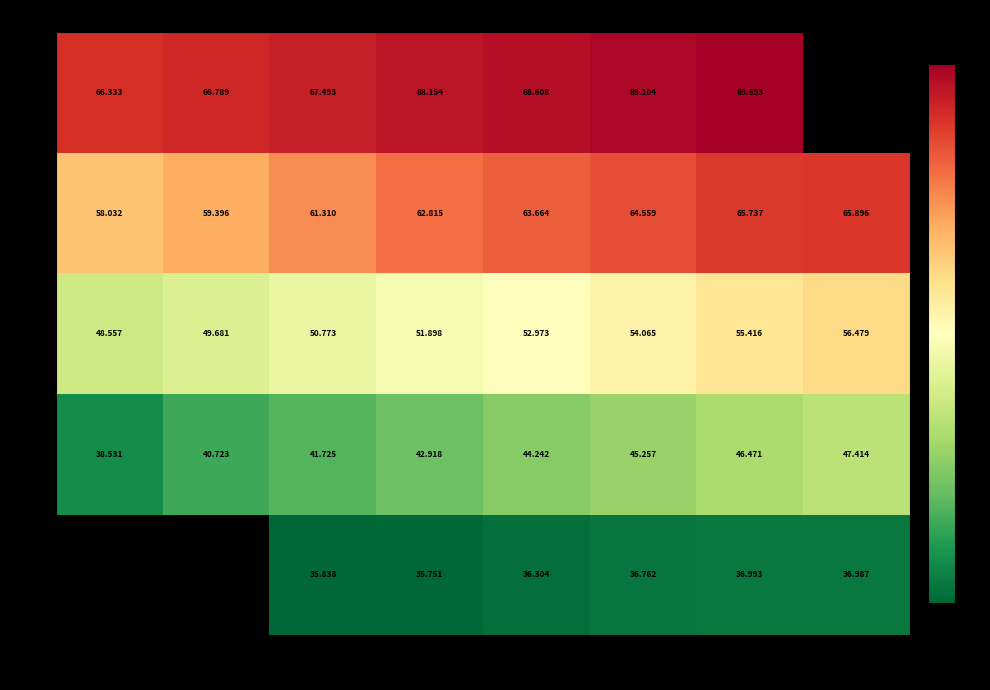

Is the value of 21 at 18 greater than the value of 17 at 12?

Yes